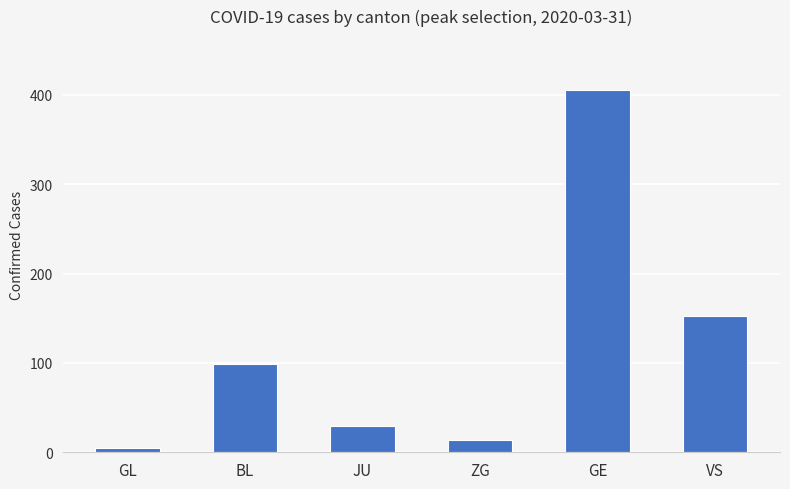

The value at GL is 5. True or false?

True